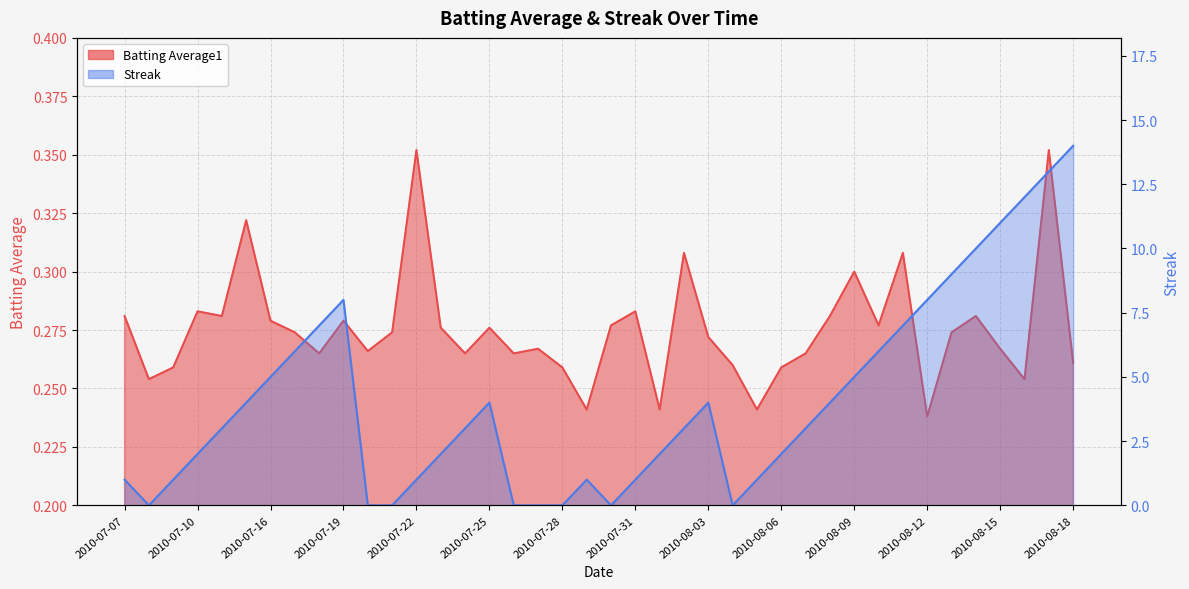

How many lines are shown in the chart?

2